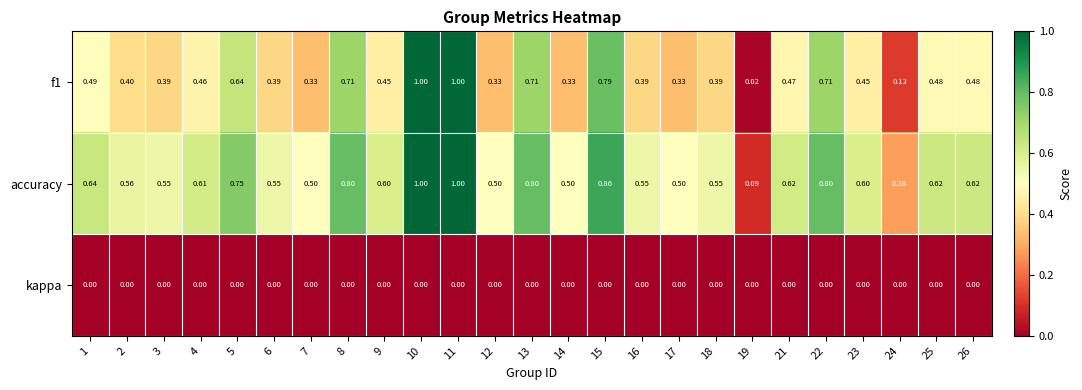

Which series has the largest total across all categories?

accuracy